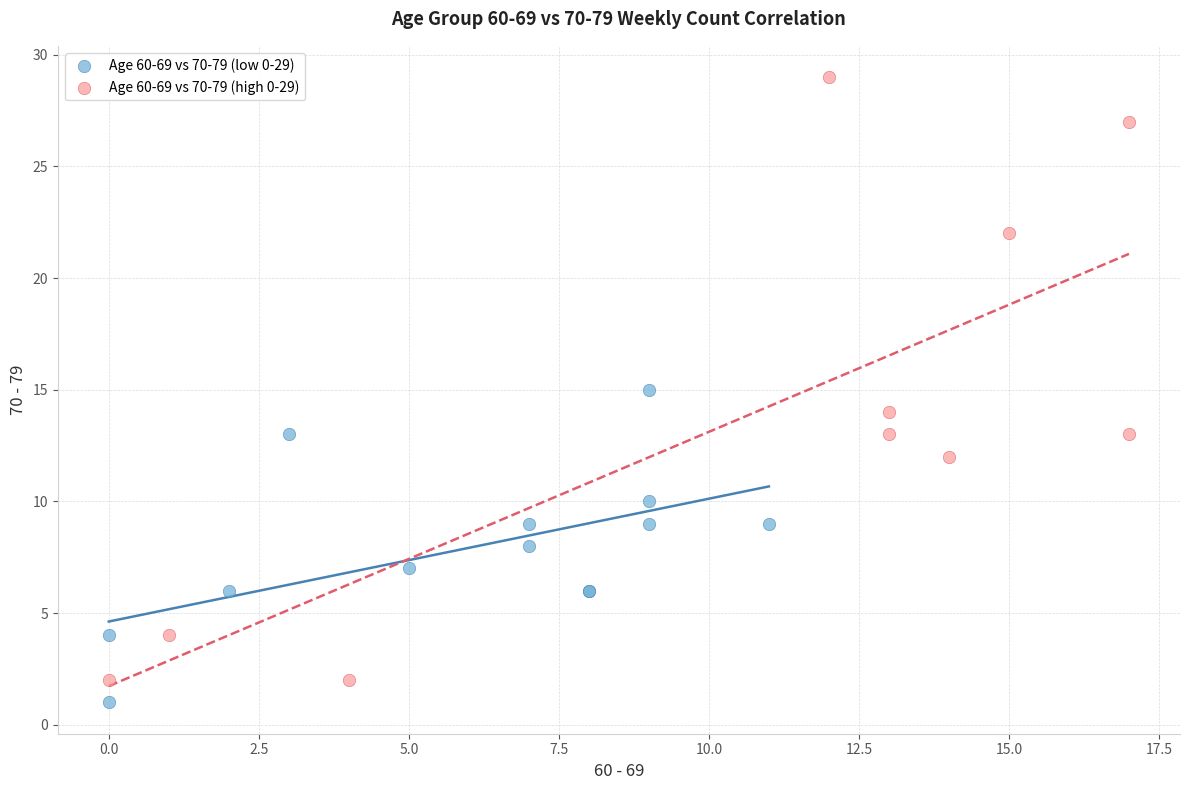

Which series has the widest spread of Y values?

Age 60-69 vs 70-79 (high 0-29)